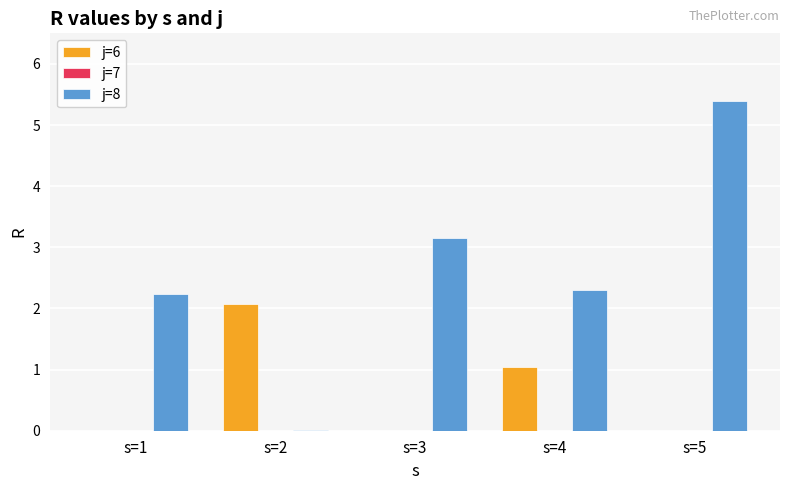

What is the spread (max minus min) of values at s=3?

3.2